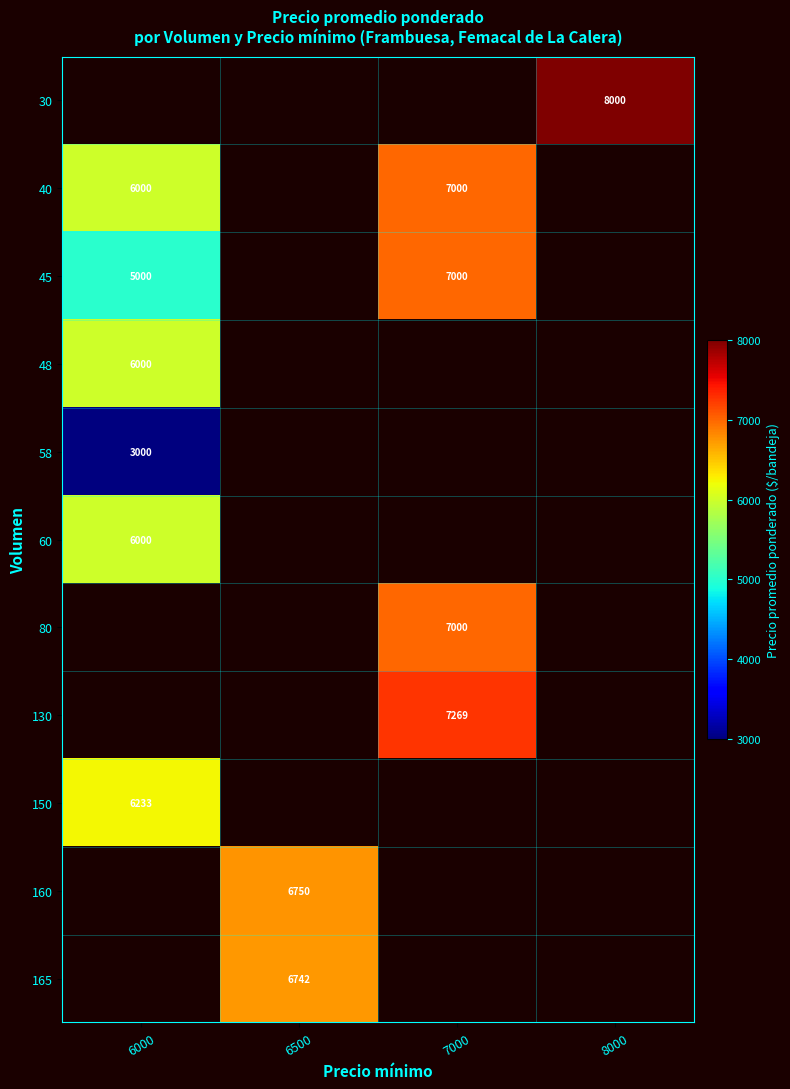

Is it true that 30 equals 13249 at 8000?

False